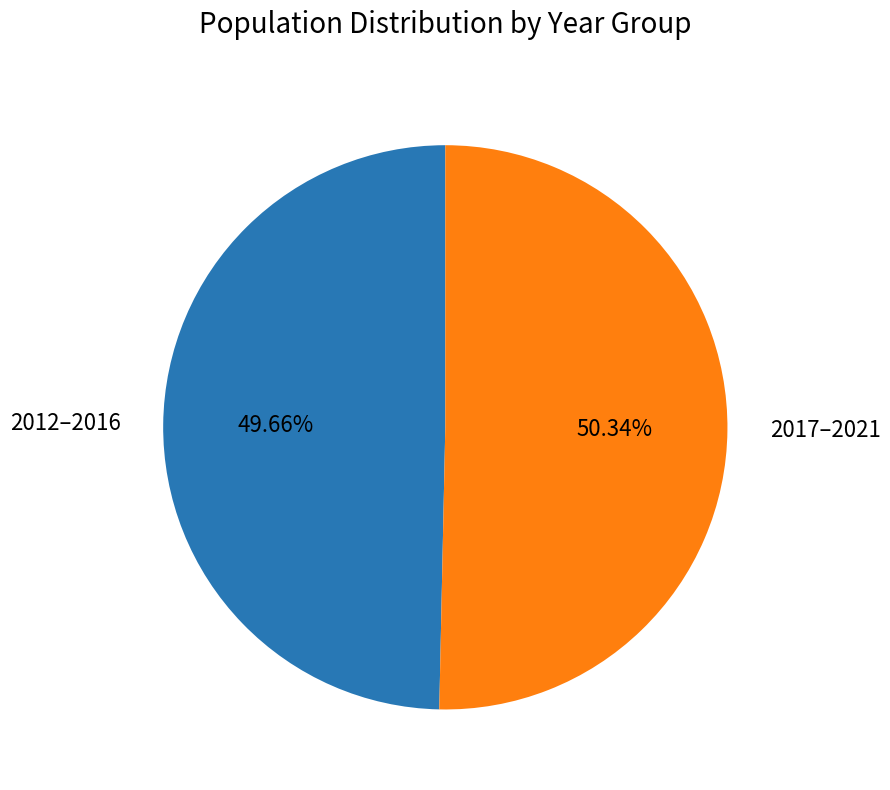

Rank the categories by value from highest to lowest.

2017–2021, 2012–2016